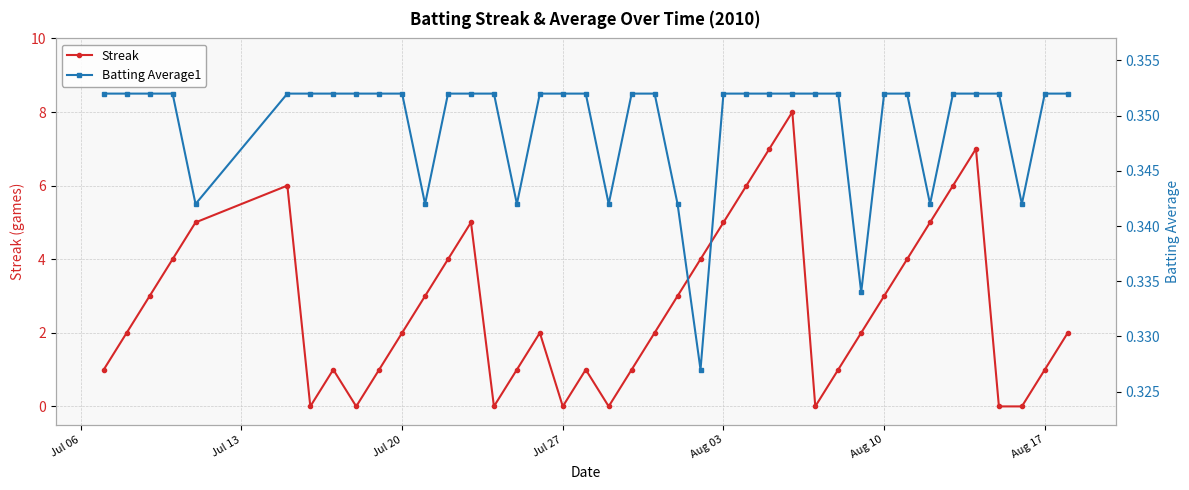

Does the chart have visible grid lines?

Yes